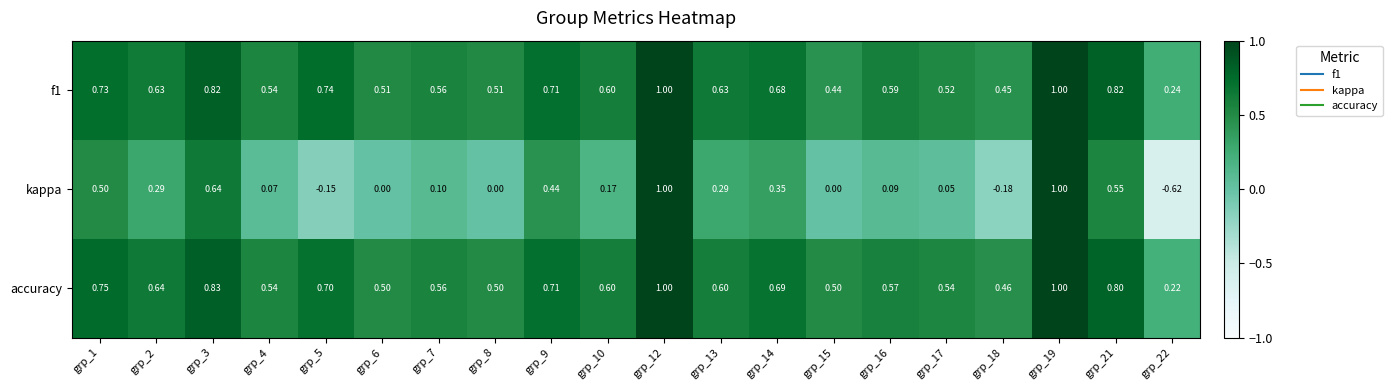

What is the greatest value displayed?

1.0